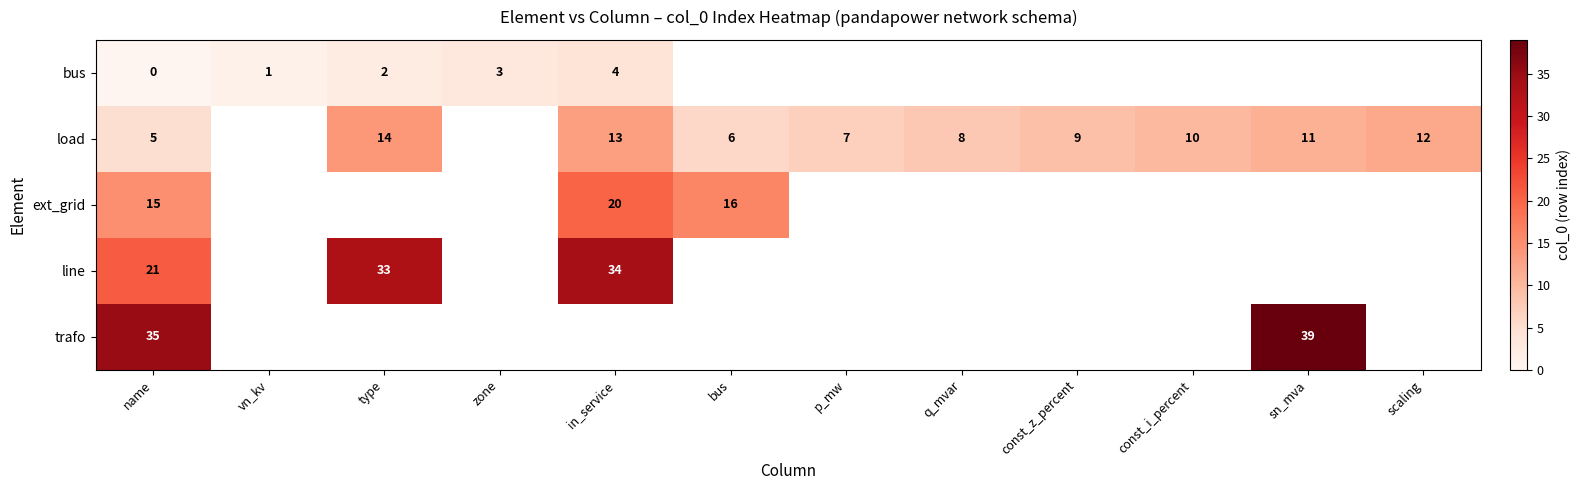

At which label is row_2 closest to 17?

bus